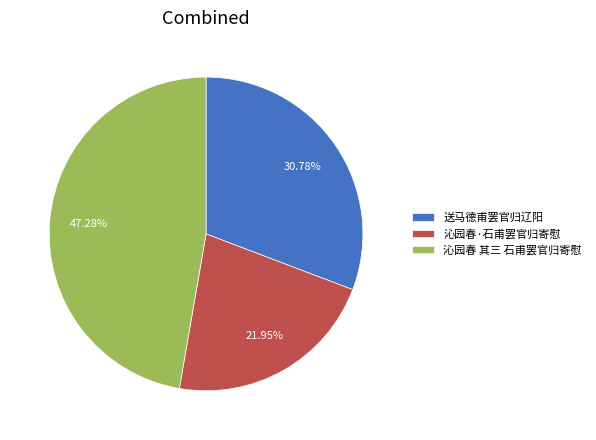

Does any single category account for the majority?

No